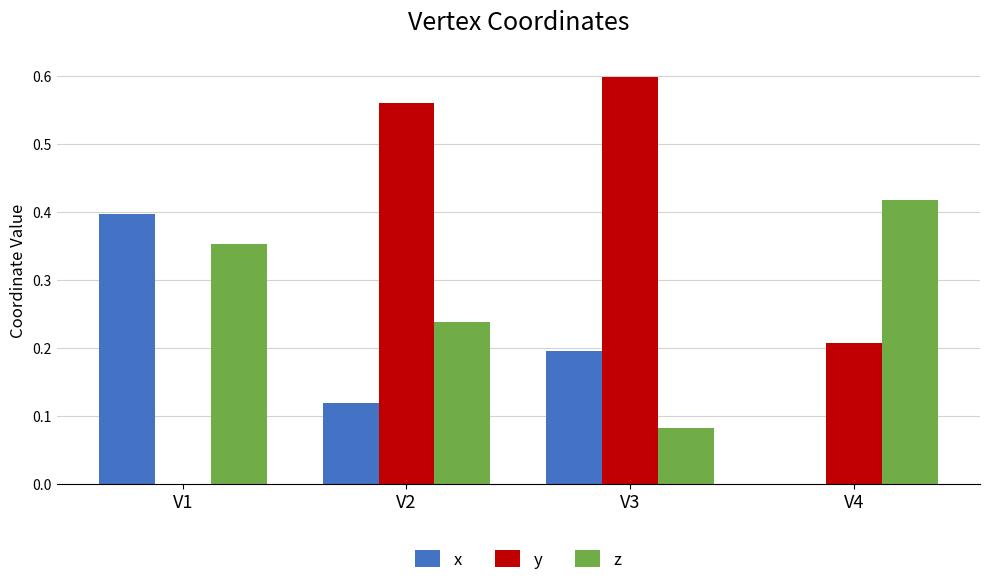

What is the average value of the z series?

0.3